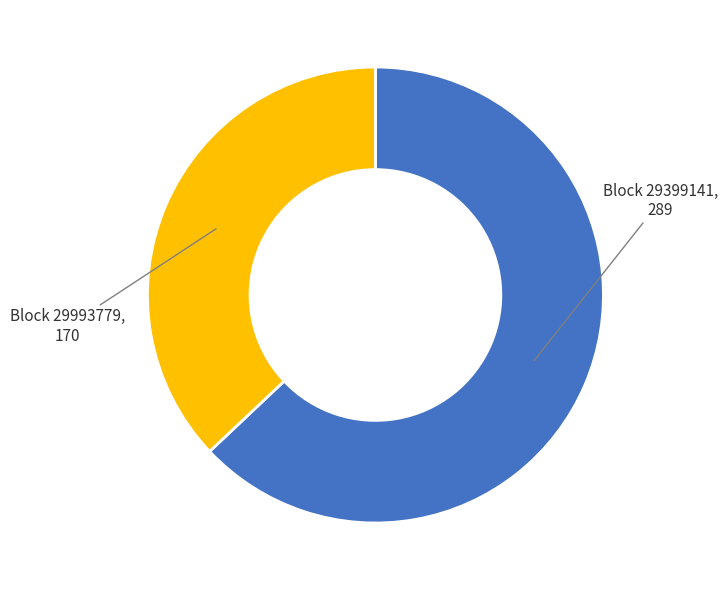

Does any single category account for the majority?

Yes